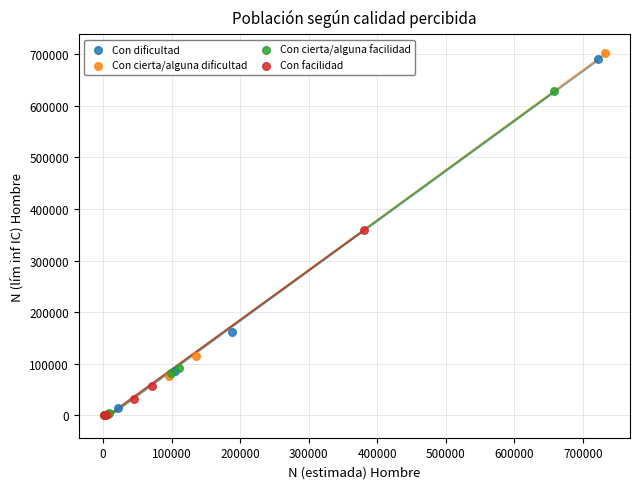

Which series has the widest spread of Y values?

Con cierta/alguna dificultad